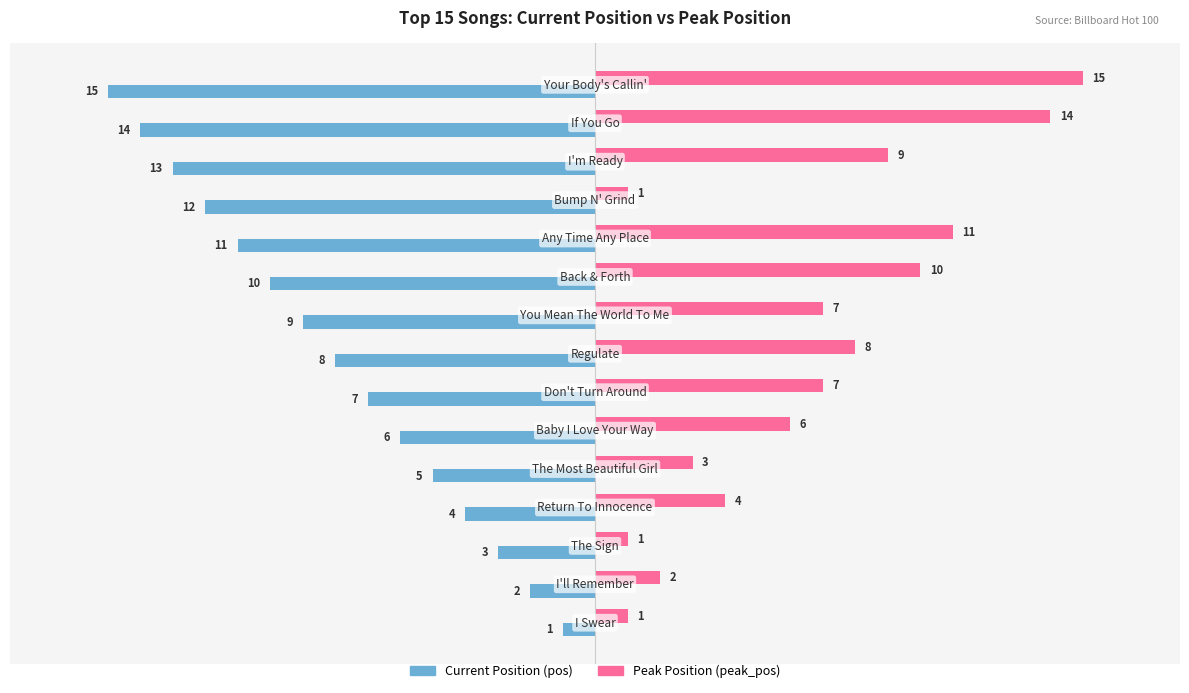

What is the maximum value shown in the chart?

15